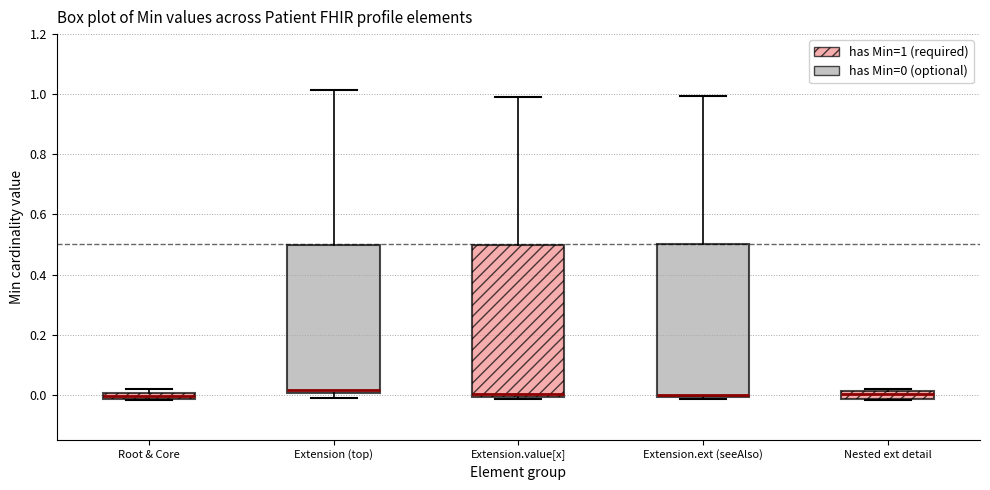

Where is the upper edge of the box for Extension (top) on the y-axis? The values are not printed on the chart, so give them approximately, as read against the axis.

0.50